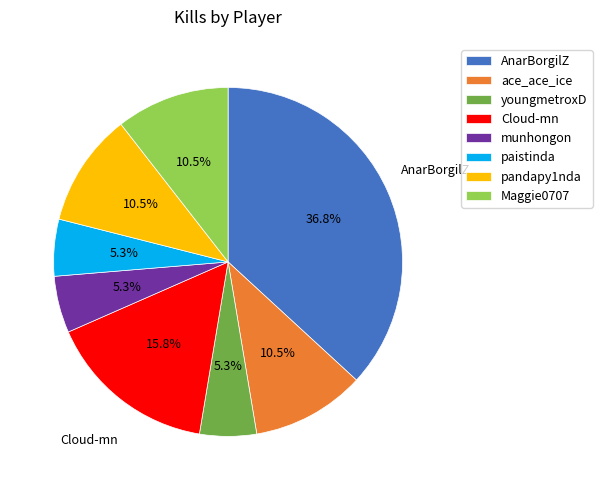

How many slices are in this pie chart?

8